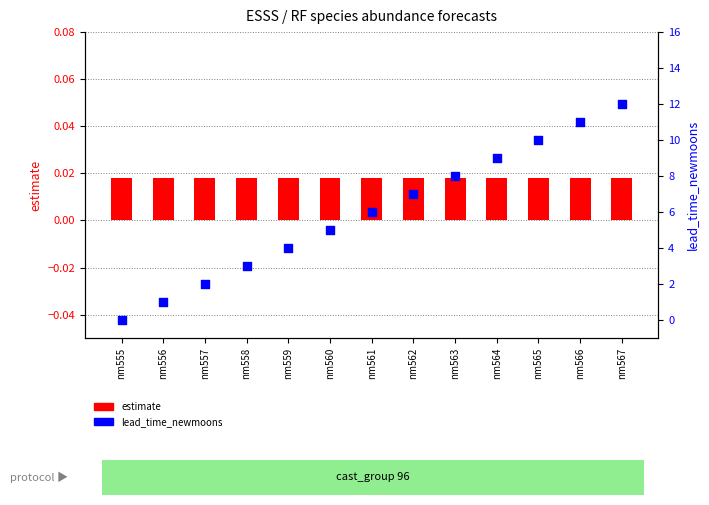

At which category is the sum across all series the highest?

nm567